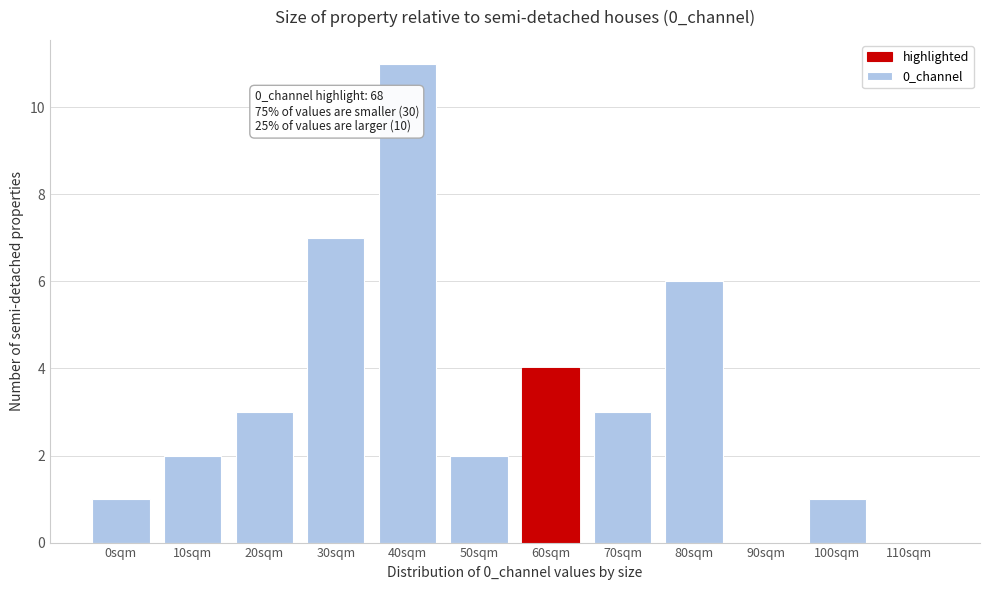

Reading right to left, transcribe all the data shown in this chart.

110sqm=0	100sqm=1	90sqm=0	80sqm=6	70sqm=3	60sqm=4	50sqm=2	40sqm=11	30sqm=7	20sqm=3	10sqm=2	0sqm=1